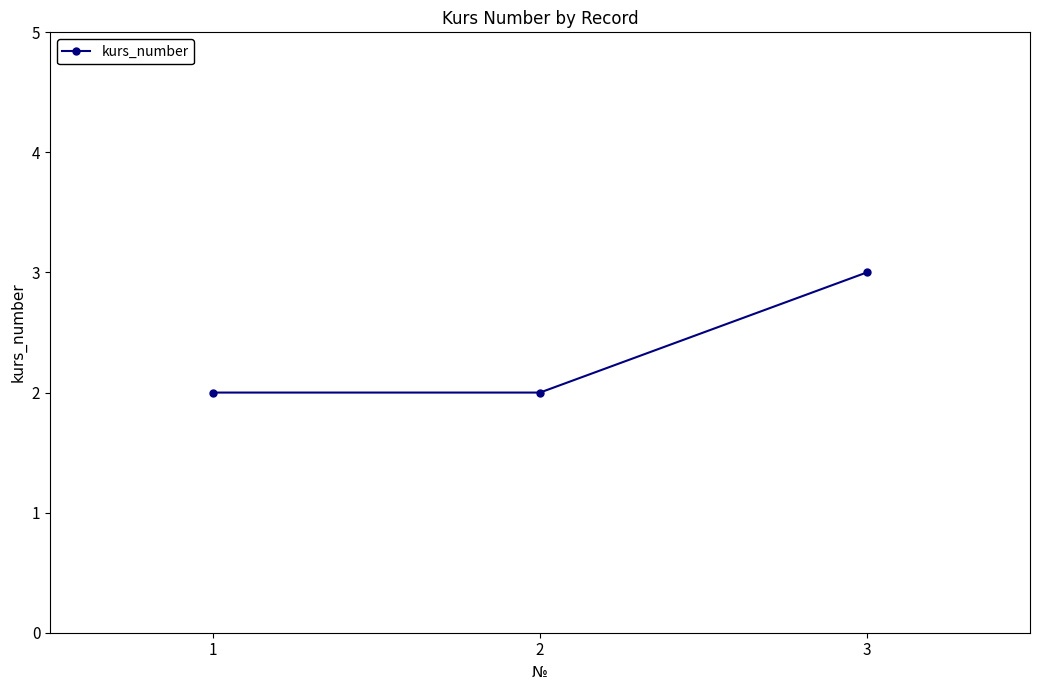

True or false: the data shows 4 at 3.

False